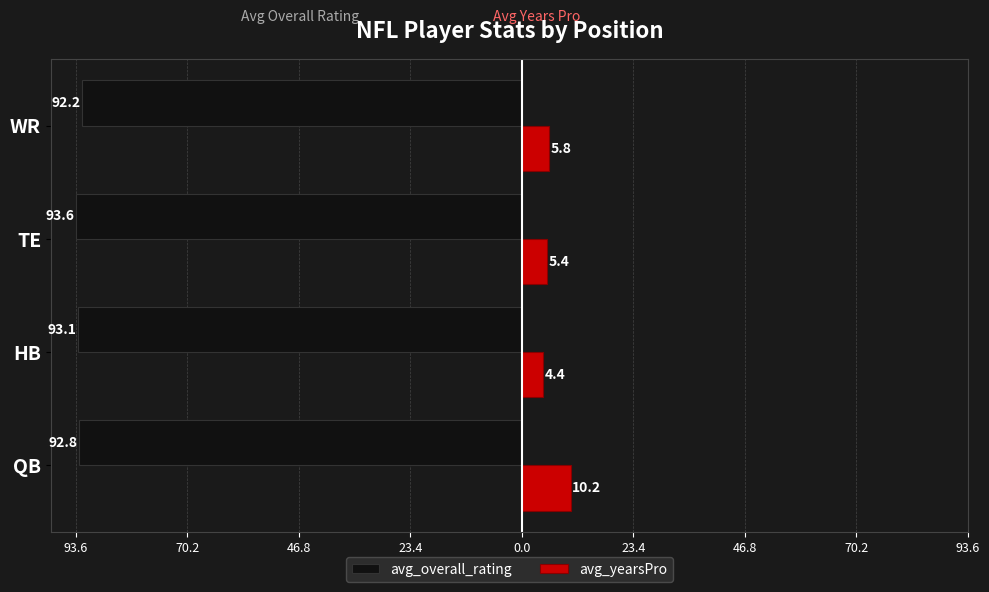

What is the difference between the maximum and minimum values in the avg_overall_rating series?

1.4